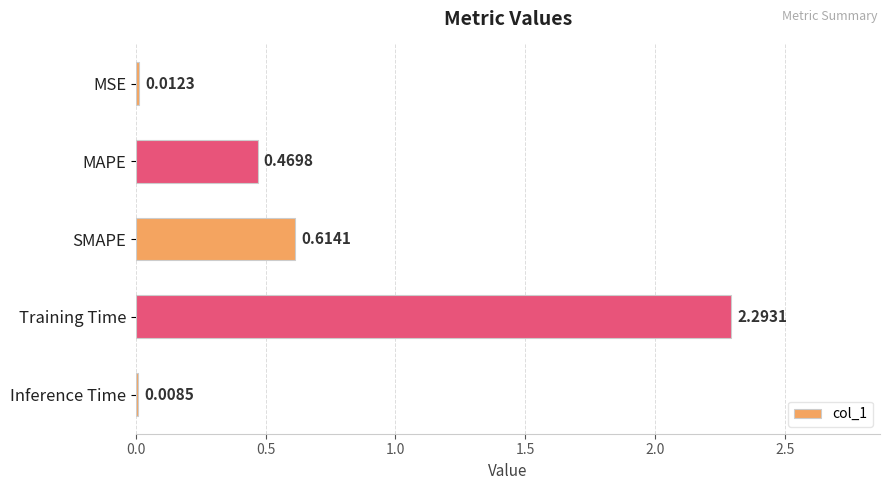

Between SMAPE and MAPE, which is larger?

SMAPE